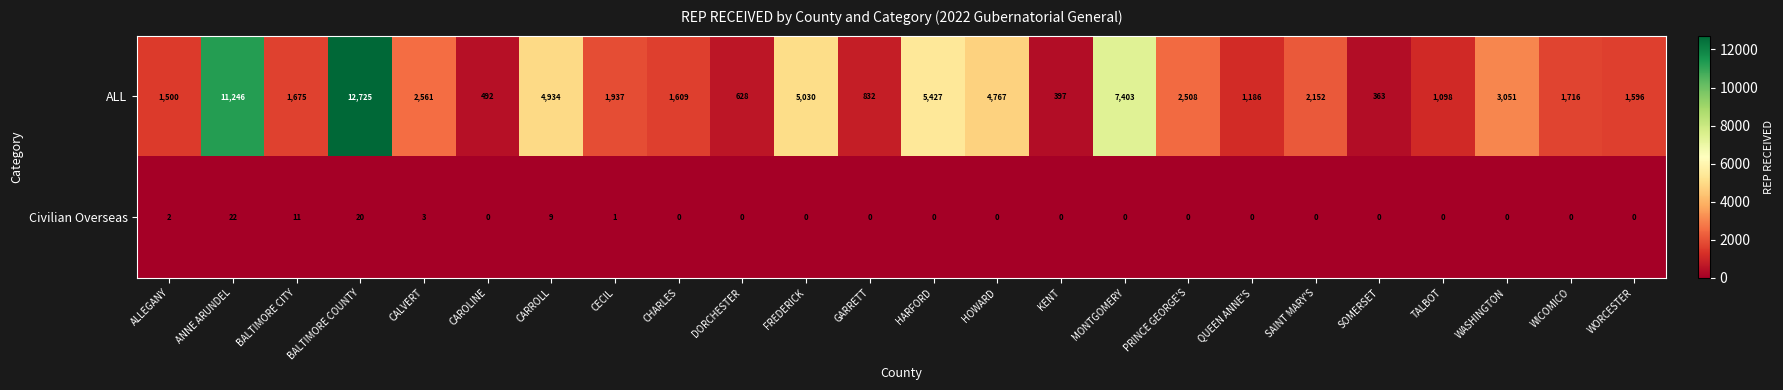

True or false: Civilian Overseas has a value of 0 at CAROLINE.

True